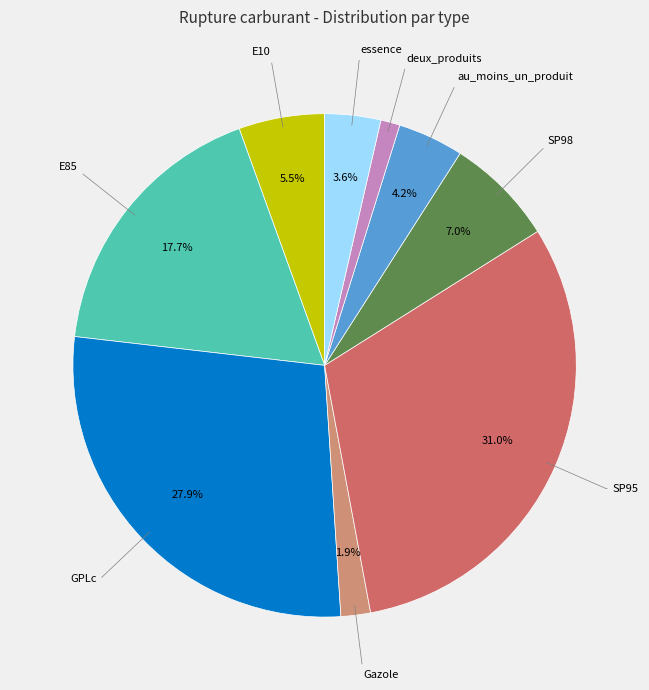

How many segments does this pie chart have?

9